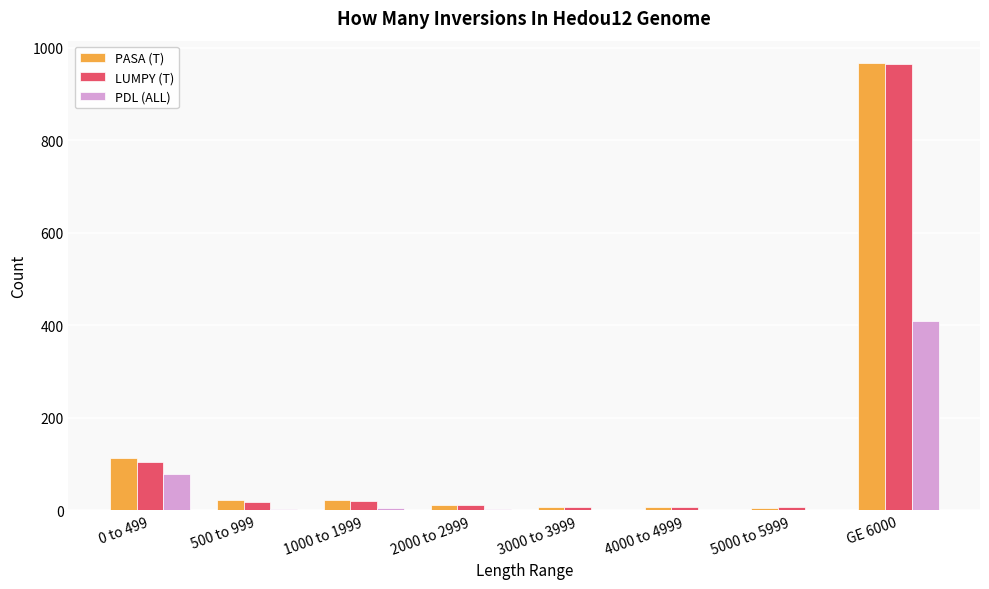

At which category is the sum across all series the highest?

GE 6000